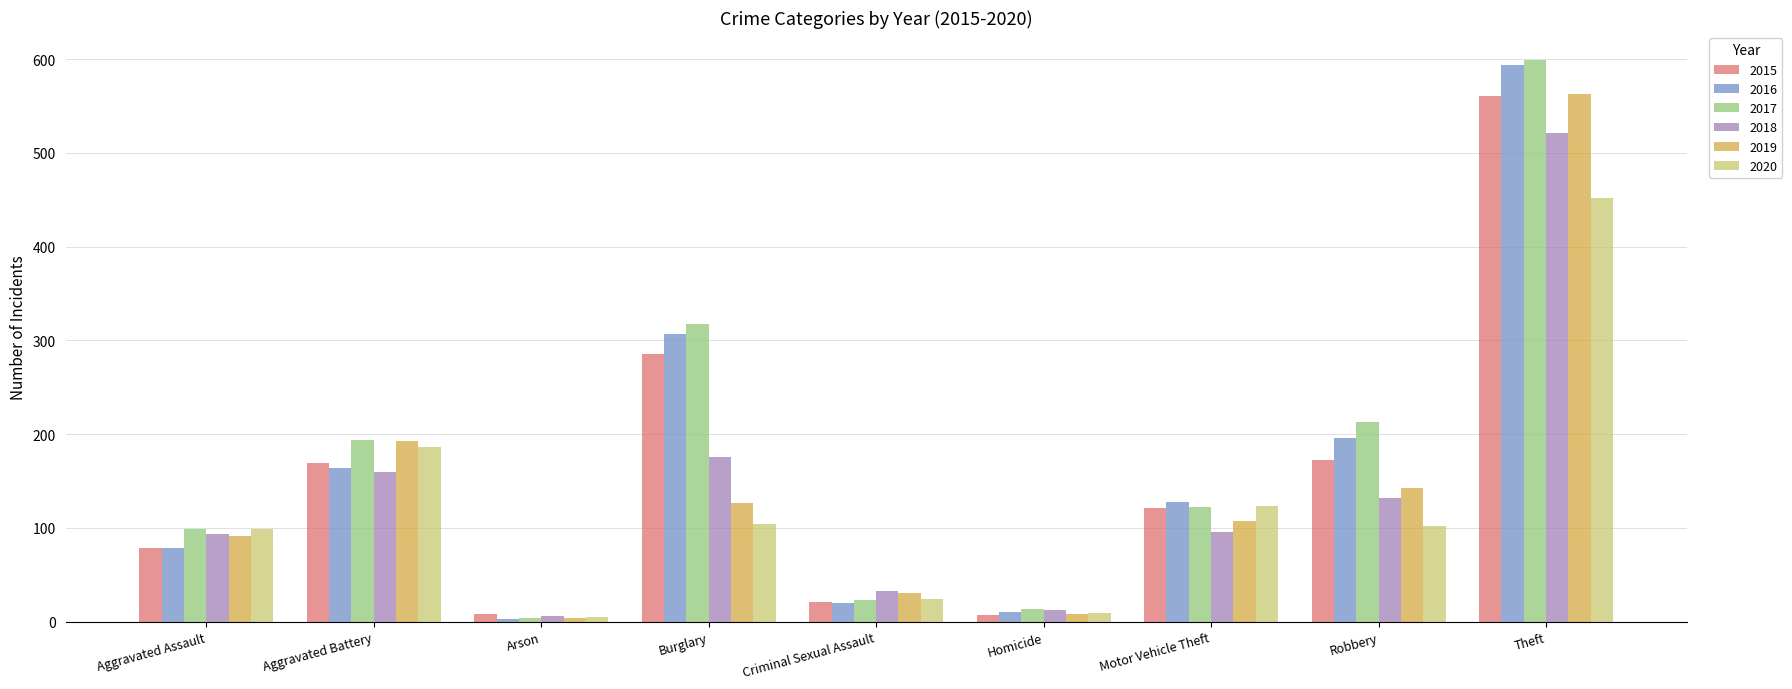

Which series has the largest range (max minus min)?

2017